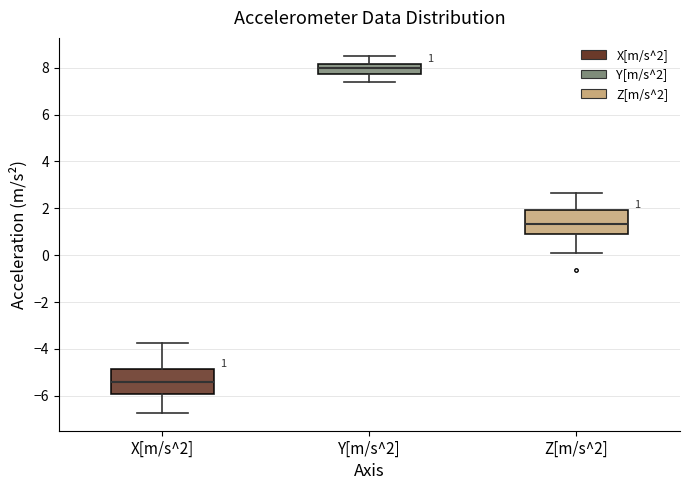

Which box has the highest median line?

Y[m/s^2]